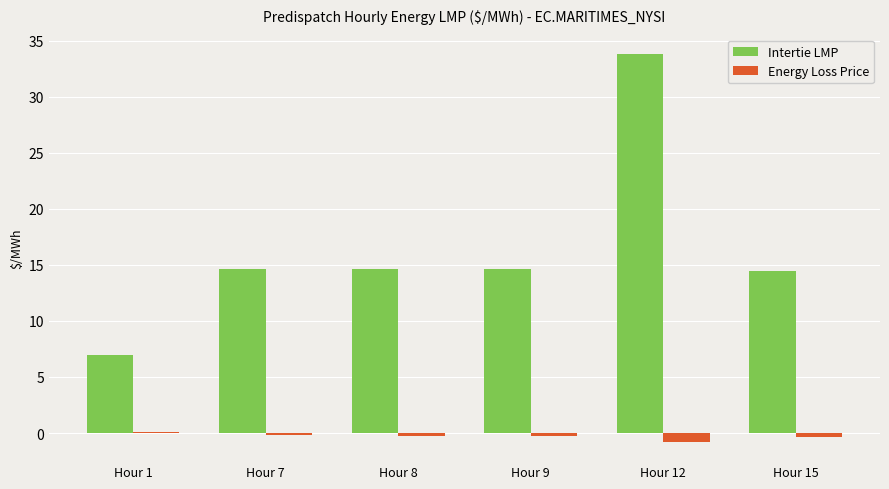

Is it true that Intertie LMP equals 54.3 at Hour 12?

False